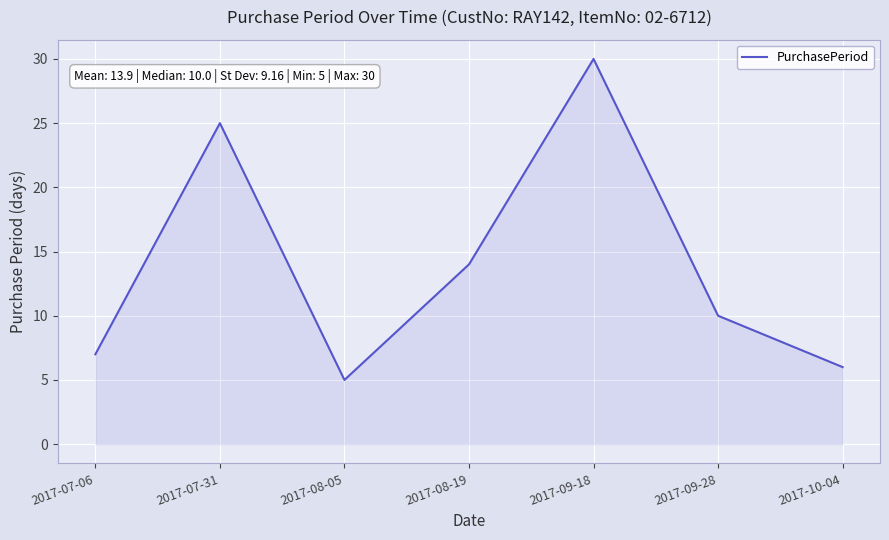

Rank the categories by value from lowest to highest.

2017-08-05, 2017-10-04, 2017-07-06, 2017-09-28, 2017-08-19, 2017-07-31, 2017-09-18